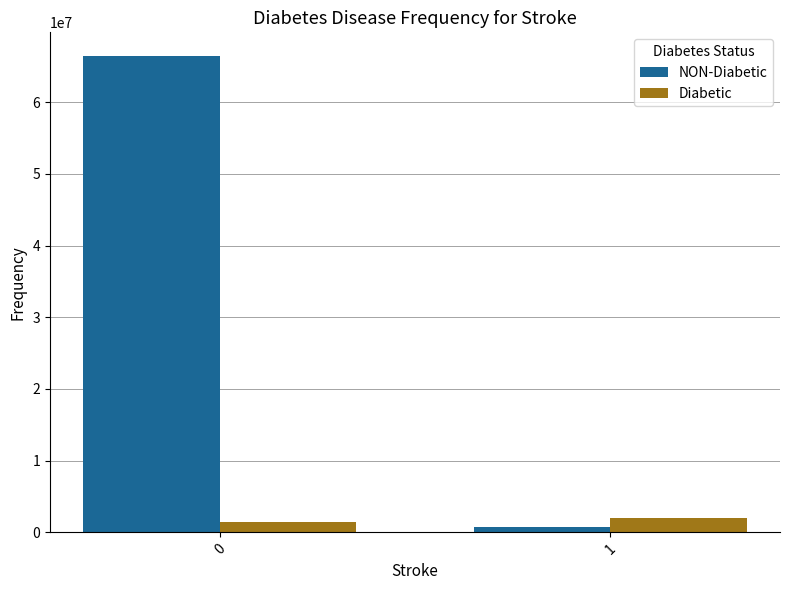

Count the number of categories in the chart.

2